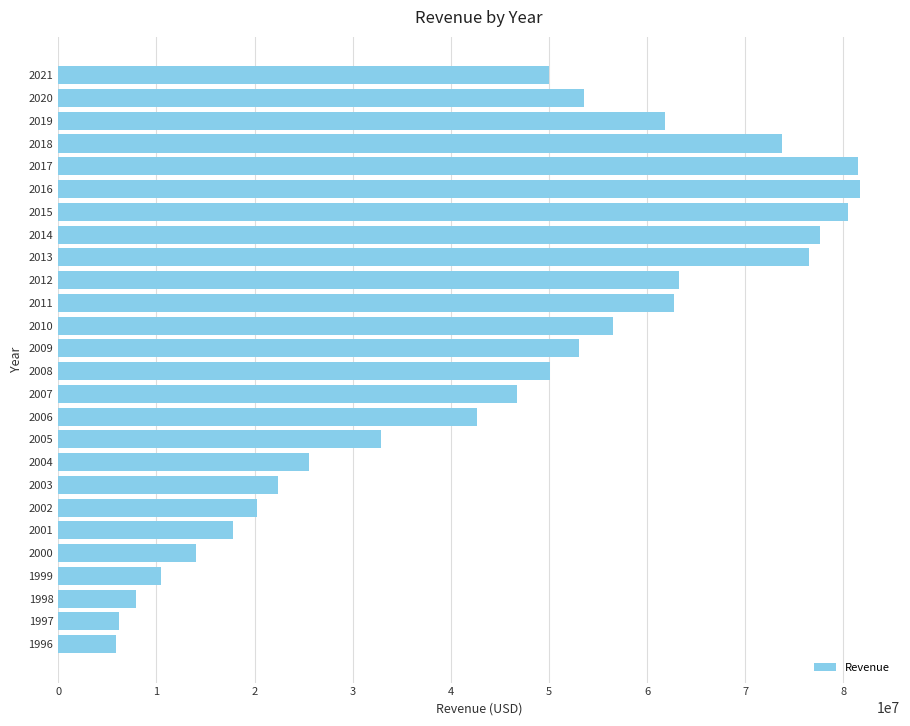

Between 2013 and 1996, which is larger?

2013